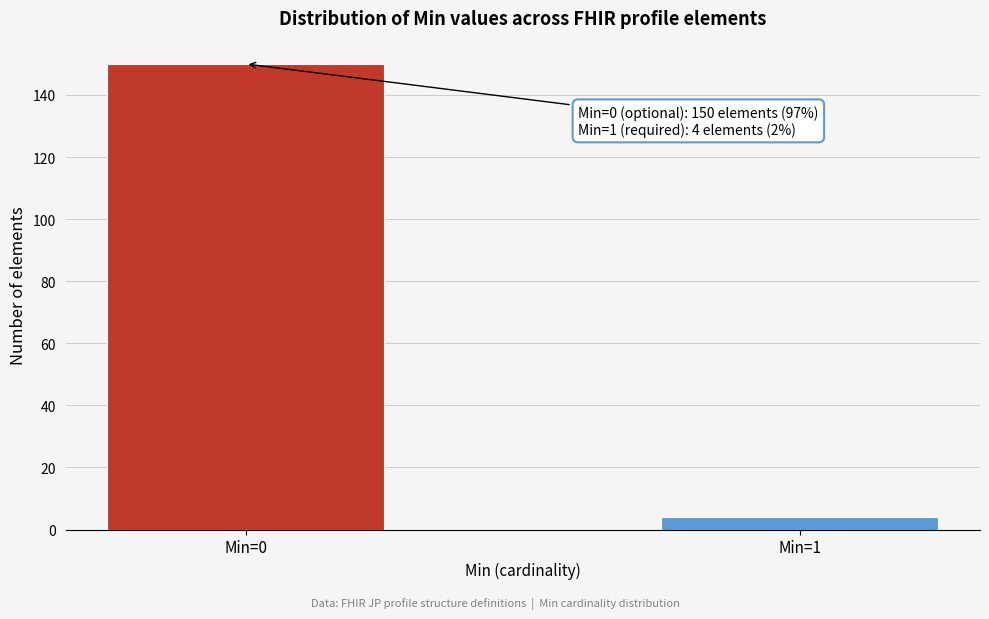

Reading left to right, transcribe all the data shown in this chart.

Min=0=150	Min=1=4